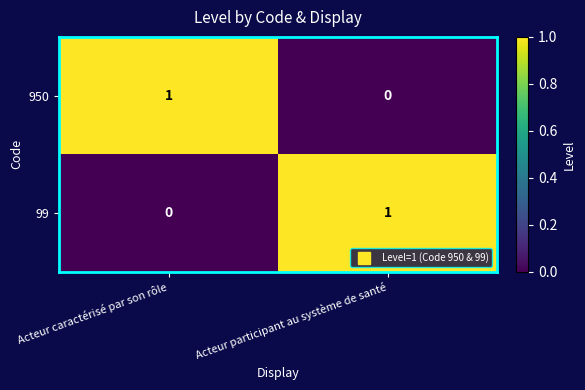

At which label does 99 reach its peak?

Acteur participant au système de santé